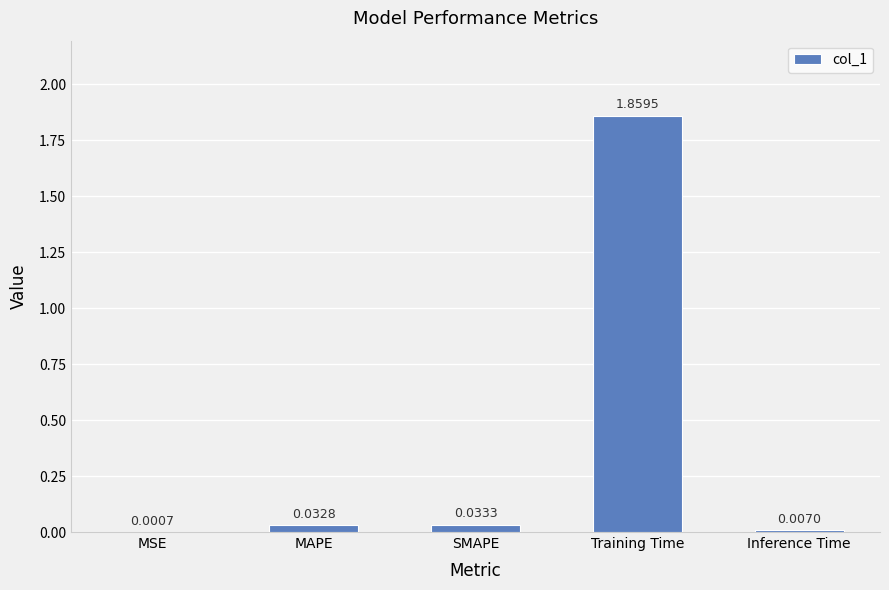

Count the number of categories in the chart.

5